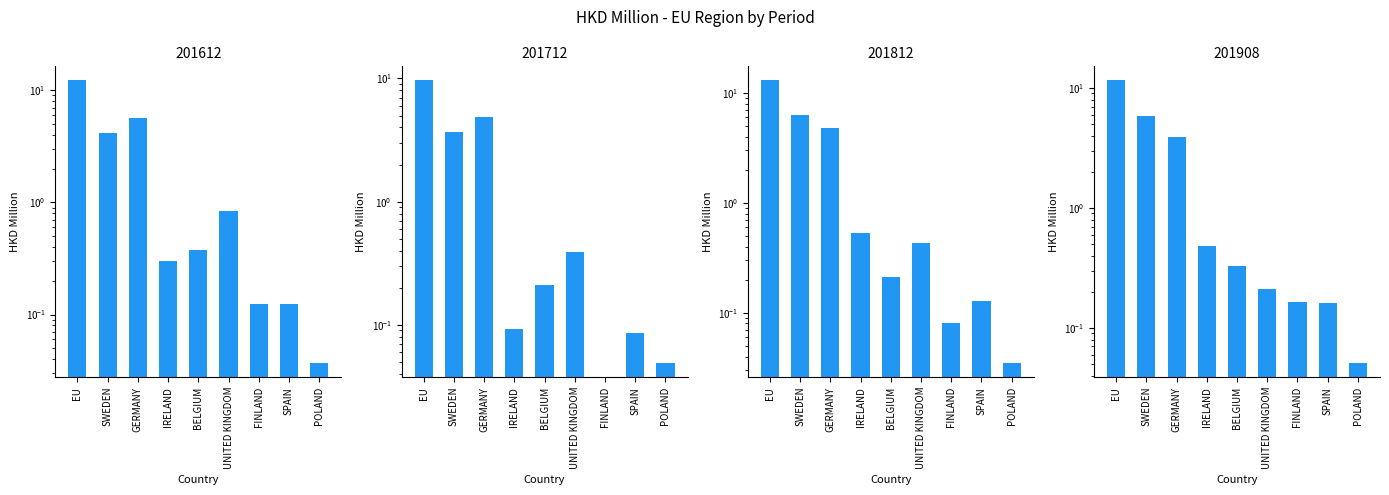

Reading right to left, extract all data points from this chart.

201612: POLAND=0.0	SPAIN=0.1	FINLAND=0.1	UNITED KINGDOM=0.8	BELGIUM=0.4	IRELAND=0.3	GERMANY=5.6	SWEDEN=4.2	EU=12.2
201712: POLAND=0.0	SPAIN=0.1	FINLAND=0.0	UNITED KINGDOM=0.4	BELGIUM=0.2	IRELAND=0.1	GERMANY=4.8	SWEDEN=3.7	EU=9.6
201812: POLAND=0.0	SPAIN=0.1	FINLAND=0.1	UNITED KINGDOM=0.4	BELGIUM=0.2	IRELAND=0.5	GERMANY=4.8	SWEDEN=6.3	EU=13.0
201908: POLAND=0.1	SPAIN=0.2	FINLAND=0.2	UNITED KINGDOM=0.2	BELGIUM=0.3	IRELAND=0.5	GERMANY=3.9	SWEDEN=5.8	EU=11.6